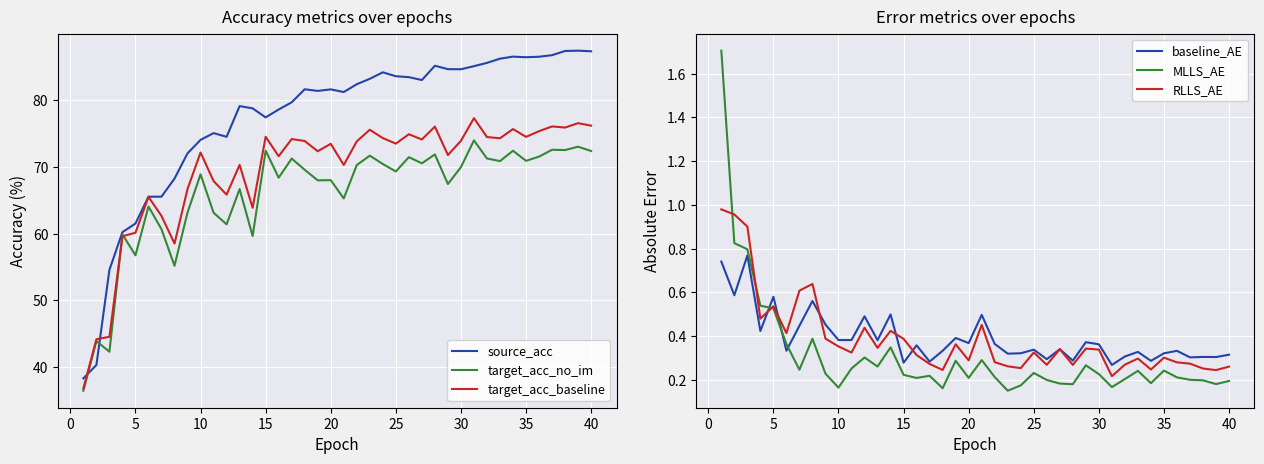

How many distinct data groups are displayed?

6